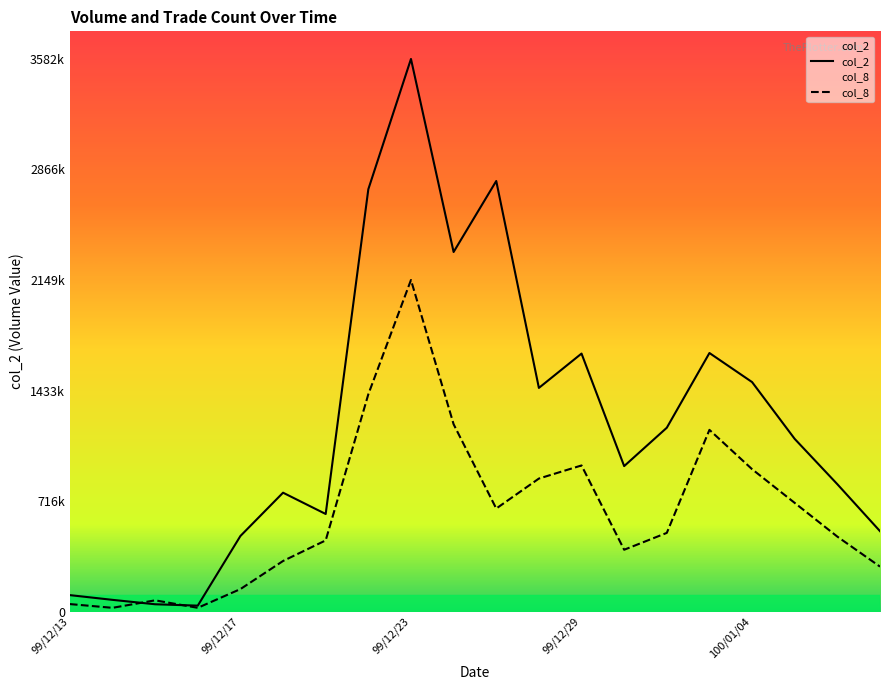

What is the minimum value shown in the chart?

24289.6